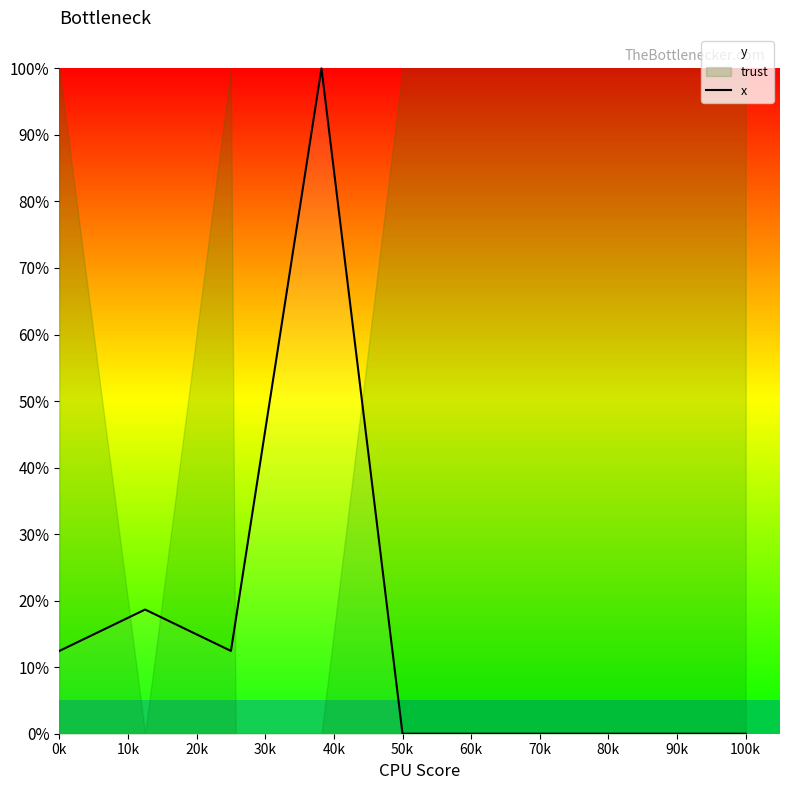

Does the chart have visible grid lines?

No